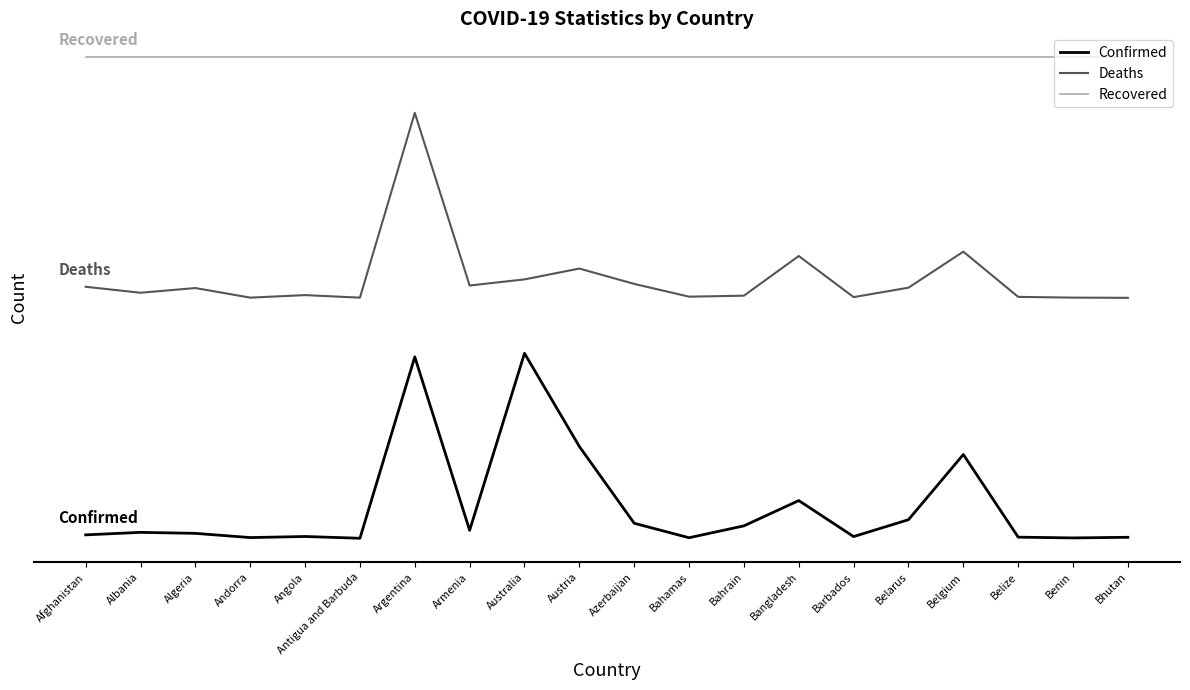

What is the value of the Deaths point at the 12th from the left?

1.3